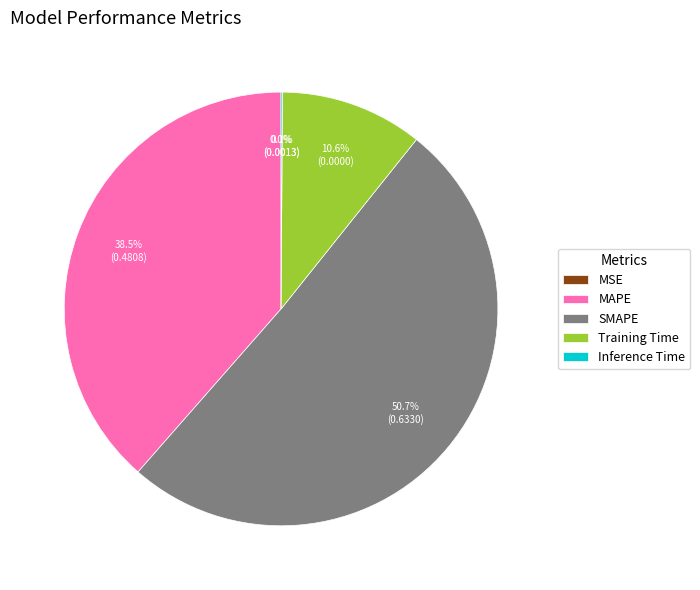

Between Training Time and SMAPE, which is larger?

SMAPE